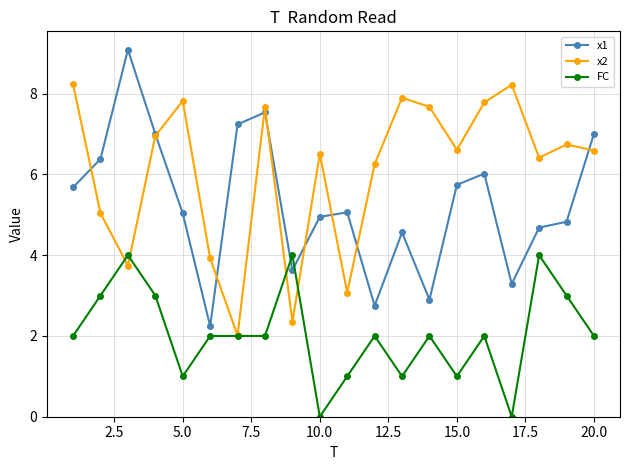

What is the maximum value shown in the chart?

9.1